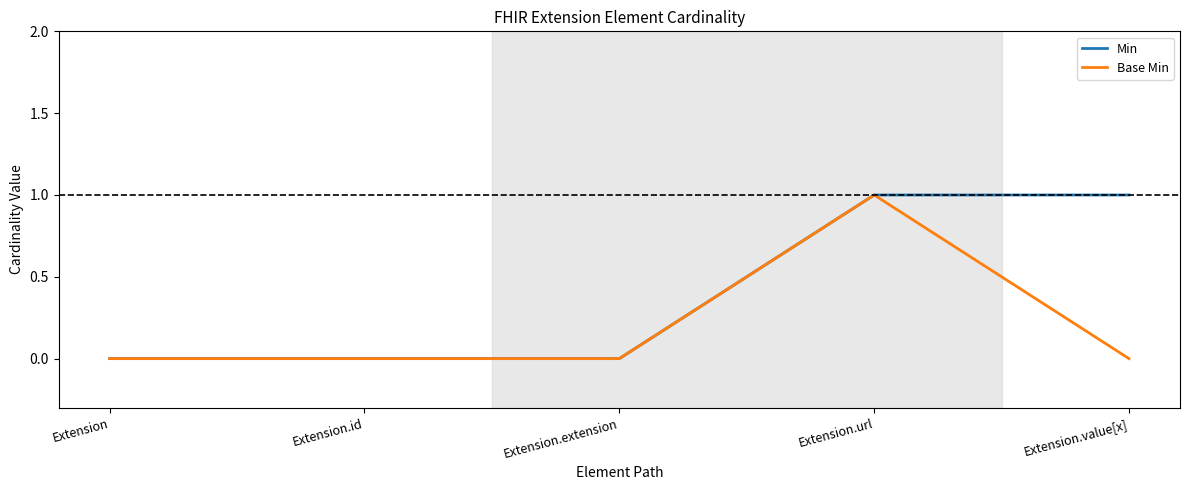

What position from the right is Extension?

5